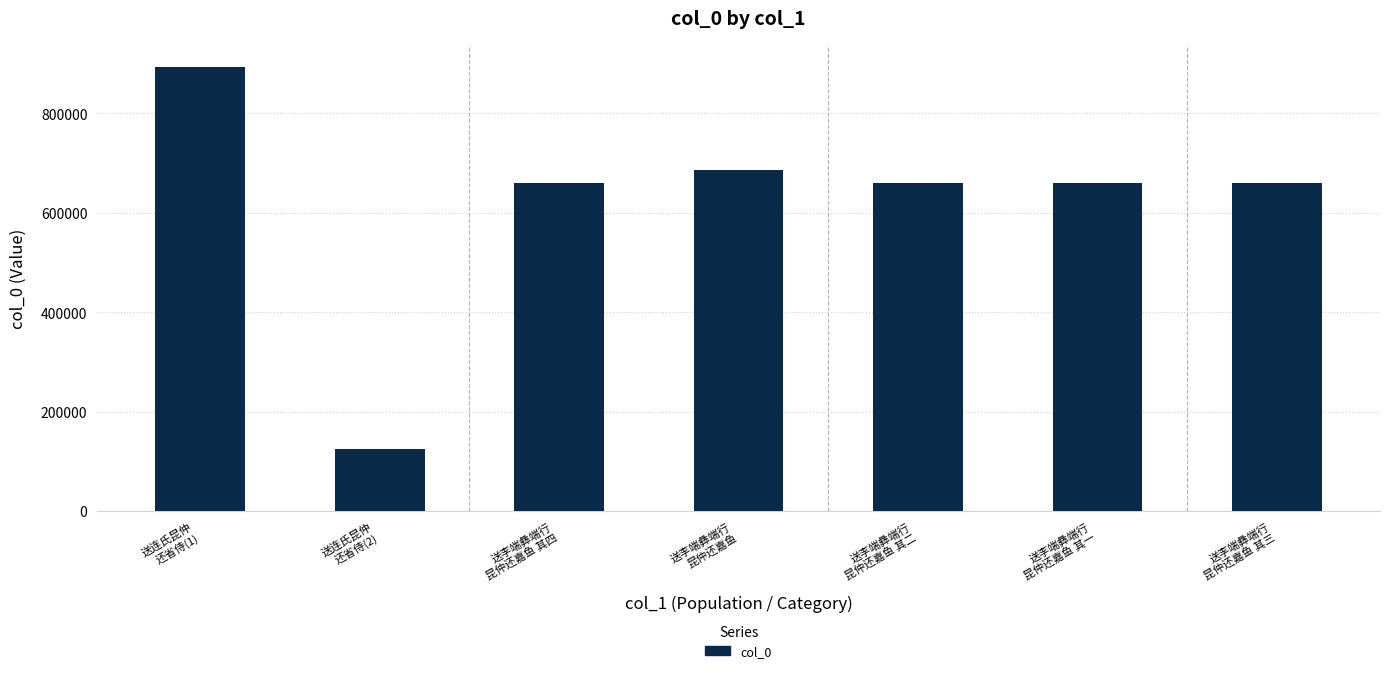

What is the difference between the second highest and minimum values?

559964